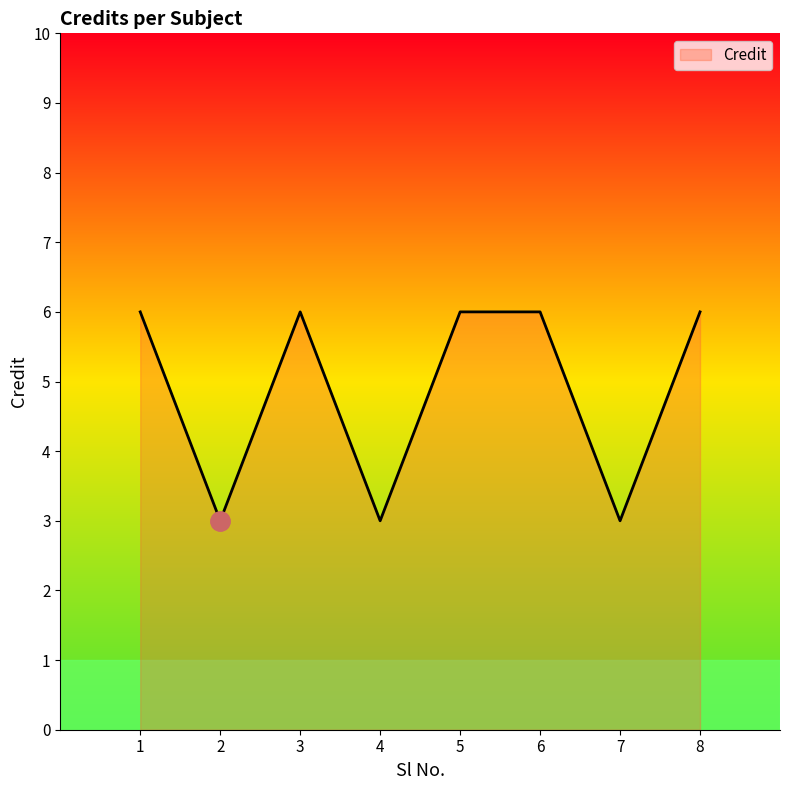

The value at 6 is 6. True or false?

True